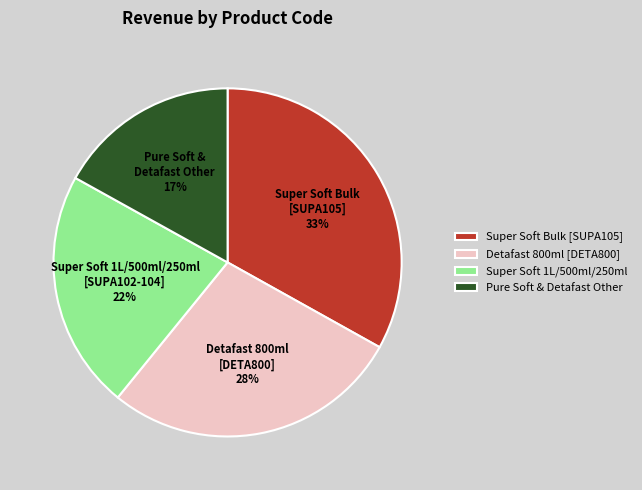

Is there a majority slice in this chart?

No